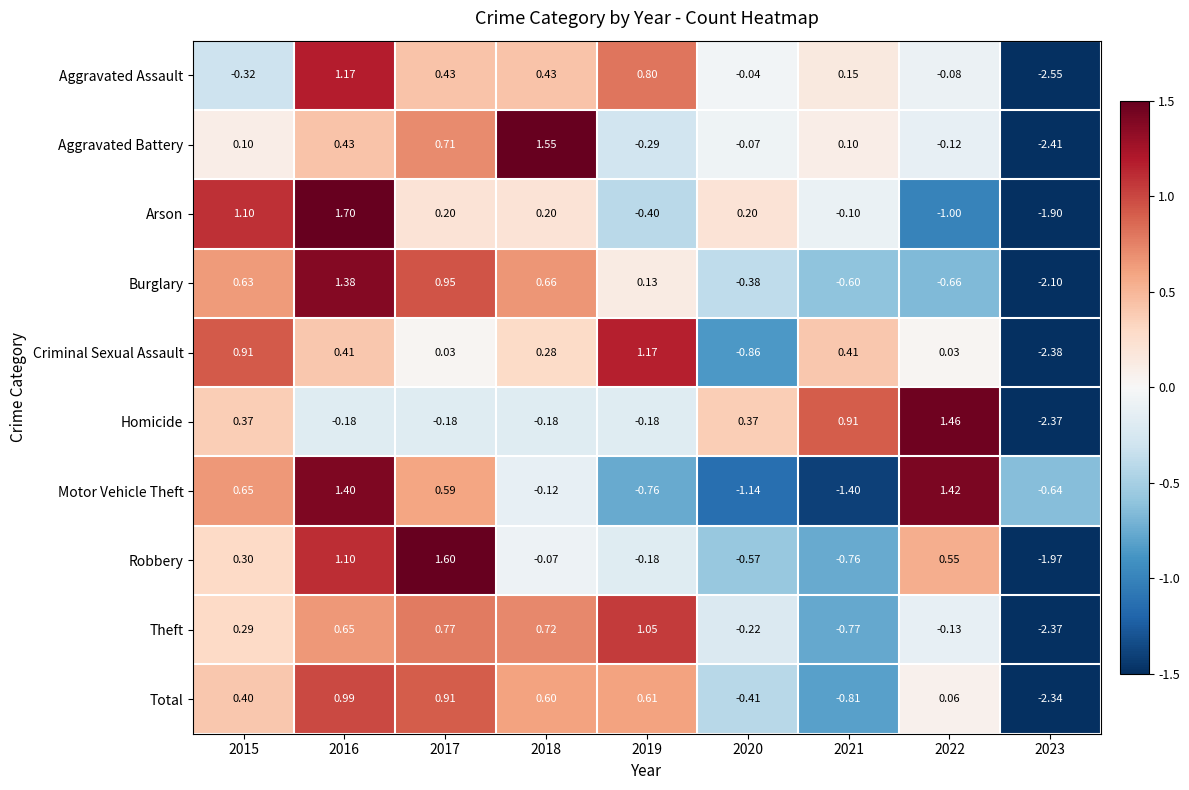

Which series has the widest spread of values?

Aggravated Battery